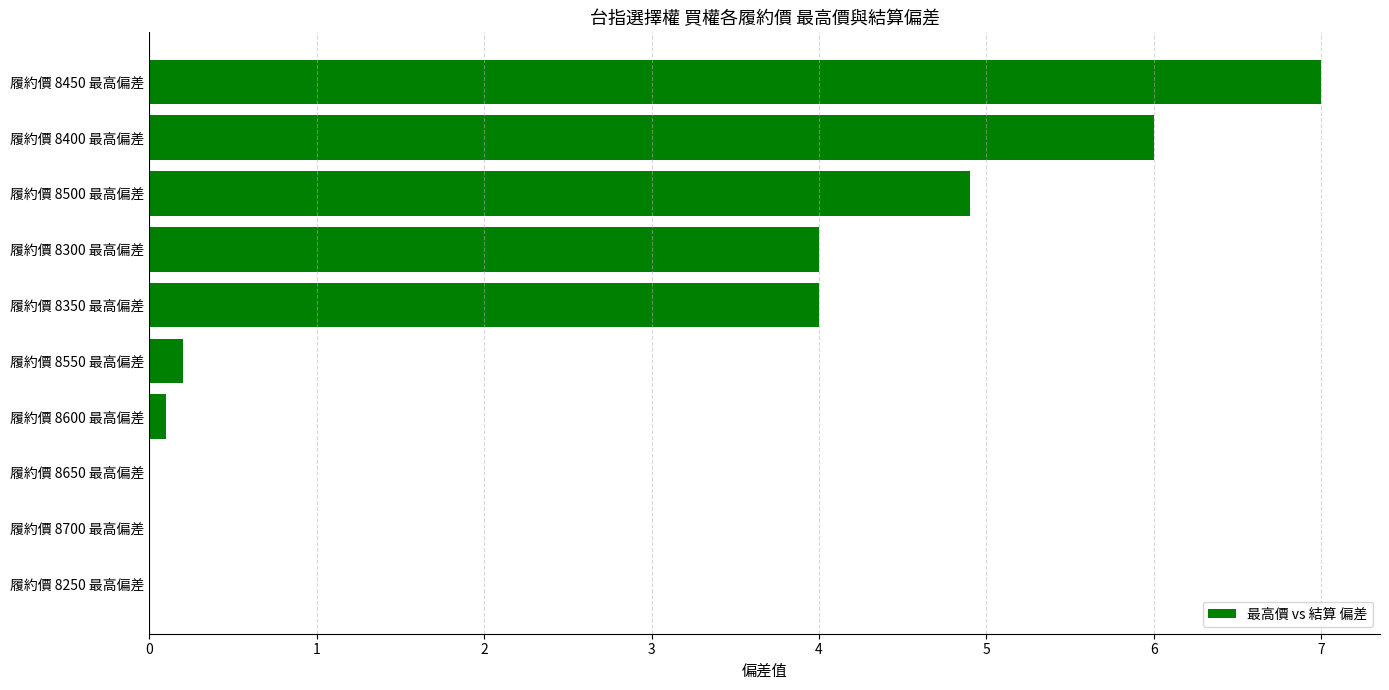

Reading top to bottom, what are all the values shown in this chart?

履約價 8450 最高偏差=7.0	履約價 8400 最高偏差=6.0	履約價 8500 最高偏差=4.9	履約價 8300 最高偏差=4.0	履約價 8350 最高偏差=4.0	履約價 8550 最高偏差=0.2	履約價 8600 最高偏差=0.1	履約價 8650 最高偏差=0.0	履約價 8700 最高偏差=0.0	履約價 8250 最高偏差=0.0